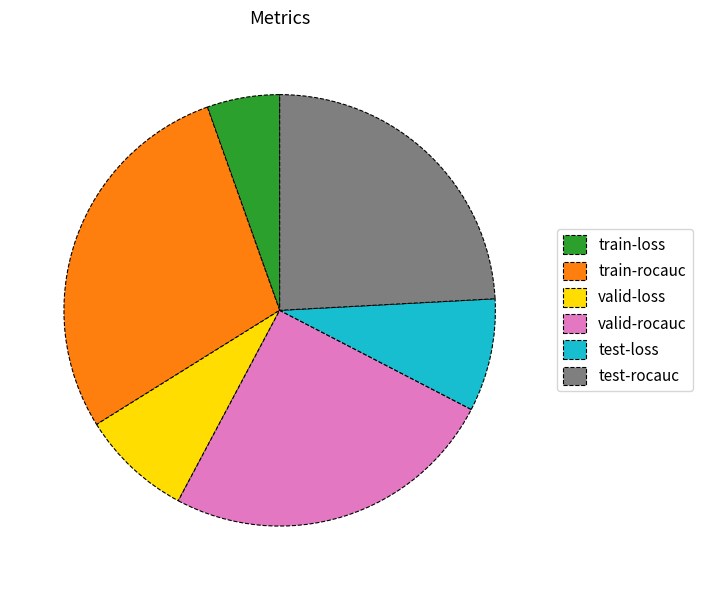

What is the smallest slice in the pie chart?

train-loss